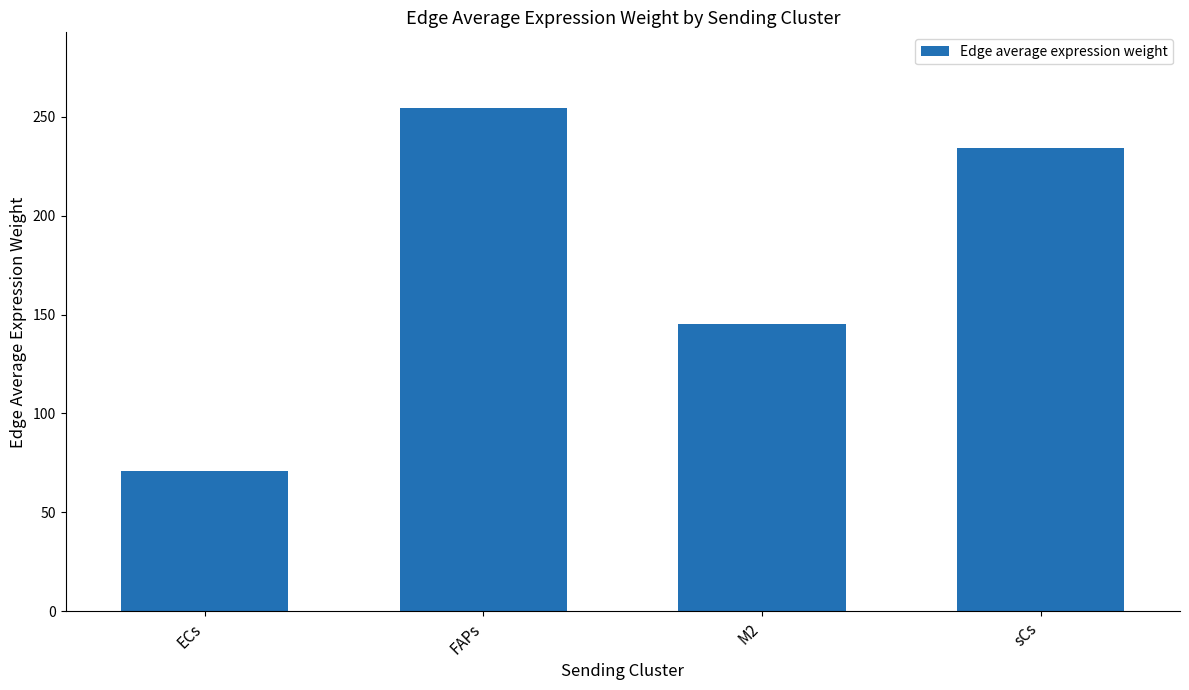

The value at ECs is 23.8. True or false?

False